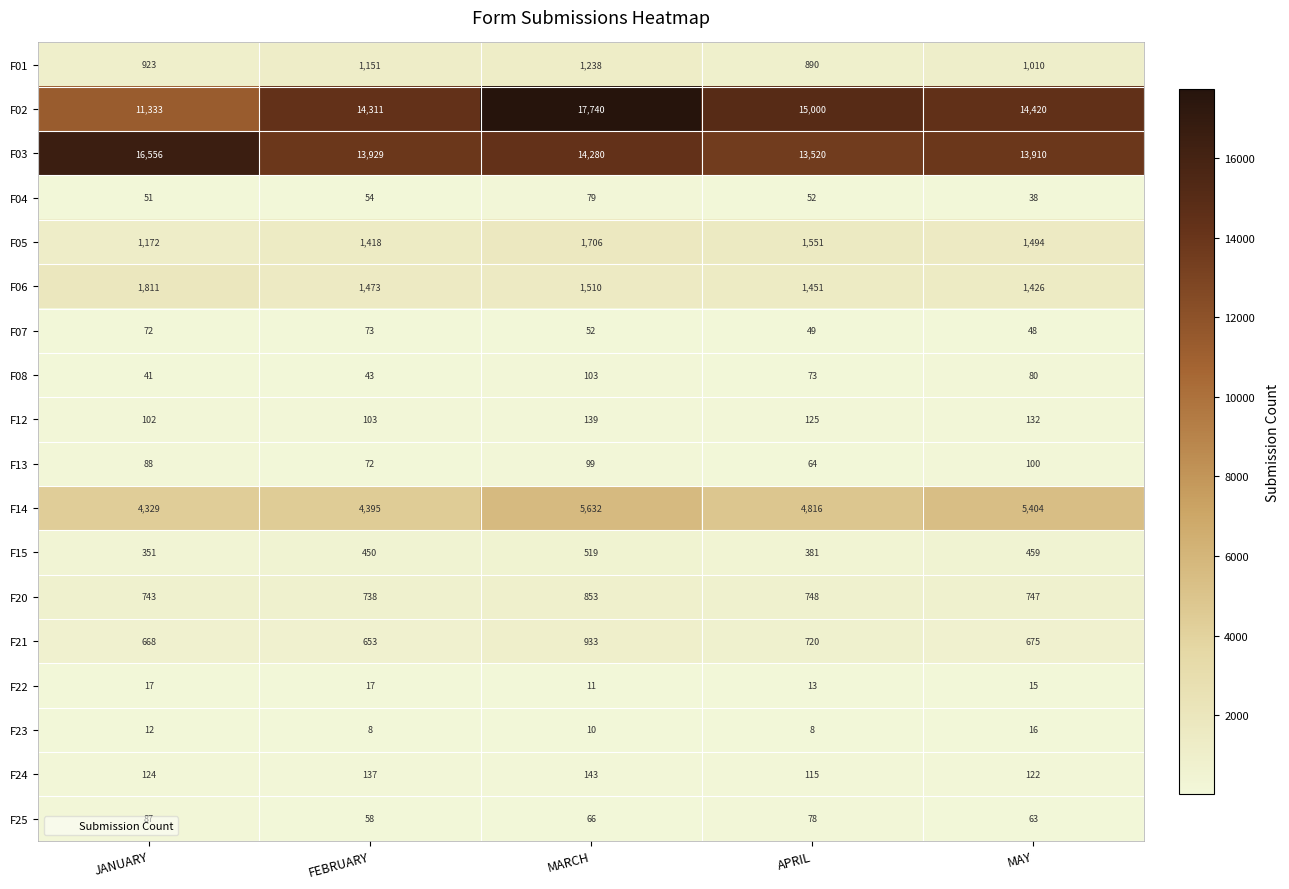

What is the spread (max minus min) of values at APRIL?

14992